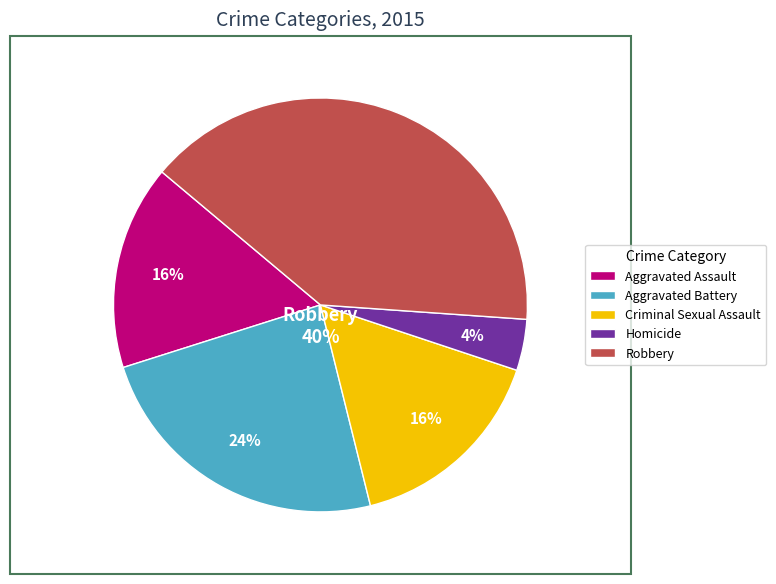

To the nearest percent, what is the difference between the largest and smallest slice percentages?

36%